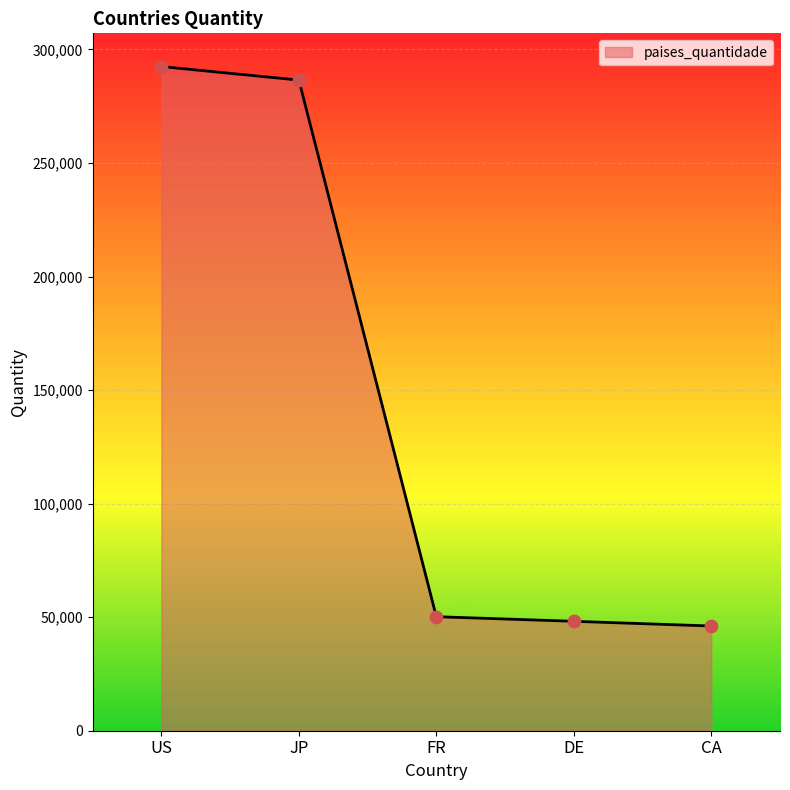

What is the change in value from US to CA?

-246361